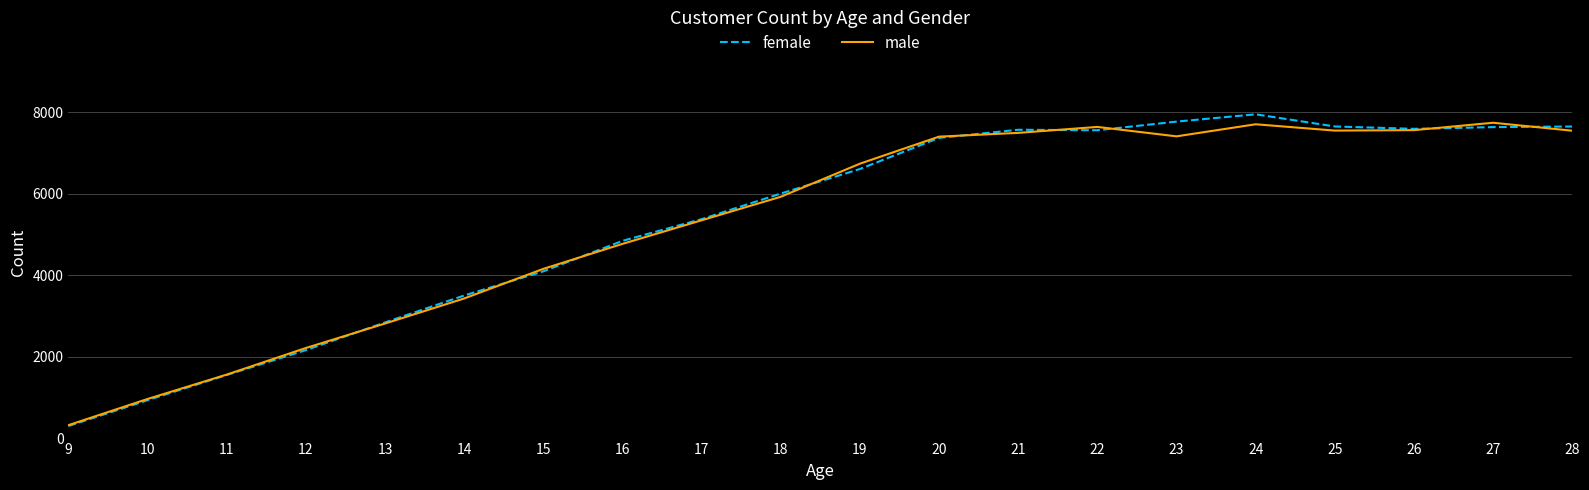

The value of female at 27 is 7632. True or false?

True